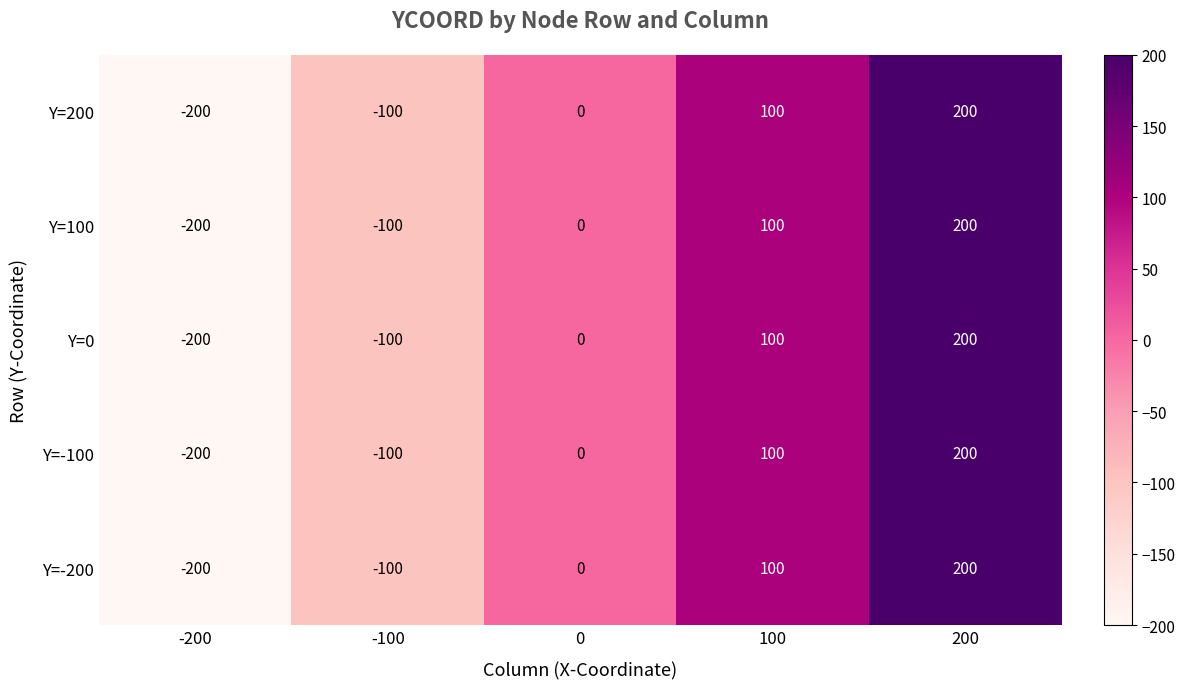

List the labels in order of Y=-200 value, largest first.

200, 100, 0, -100, -200